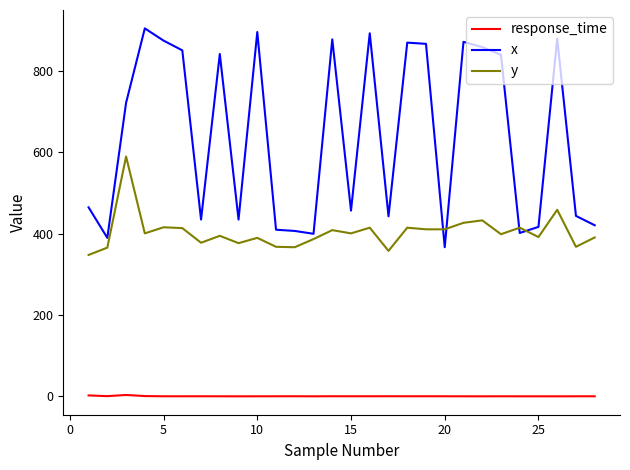

What are all the series names shown in the legend?

response_time, x, y